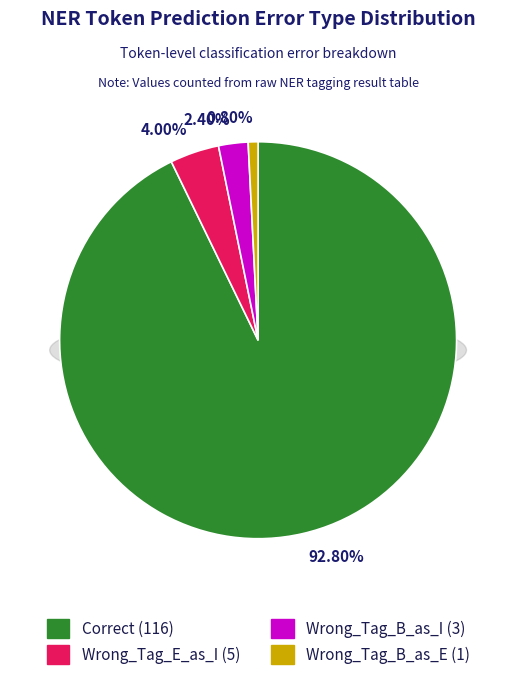

Is it true that Wrong_Tag_B_as_E is 1% of the pie?

True